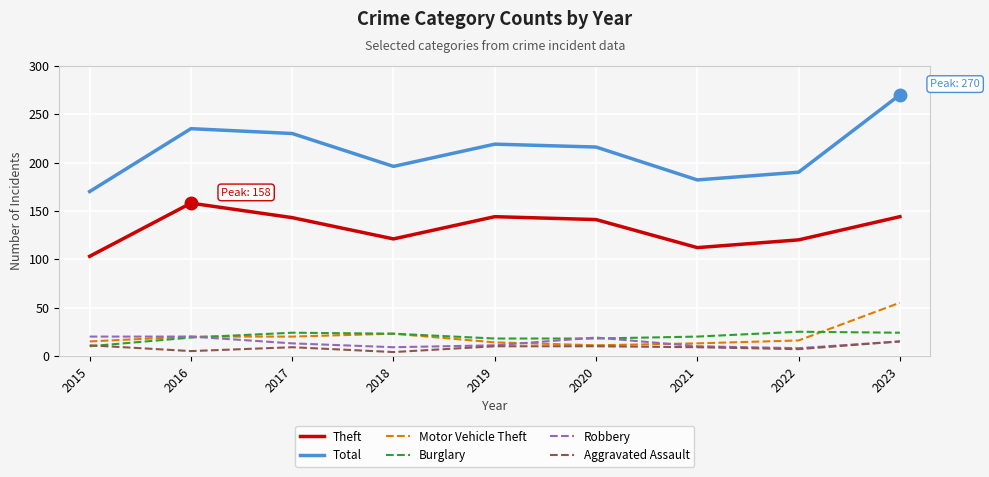

The Burglary series shows 23 at 2018. True or false?

True